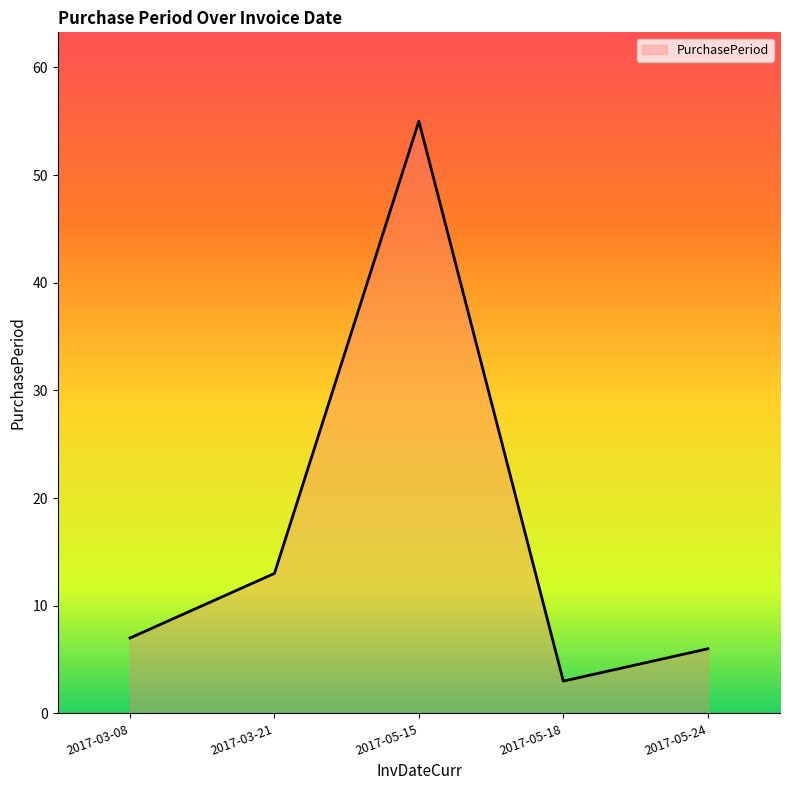

Rank the categories by value from highest to lowest.

2017-05-15, 2017-03-21, 2017-03-08, 2017-05-24, 2017-05-18